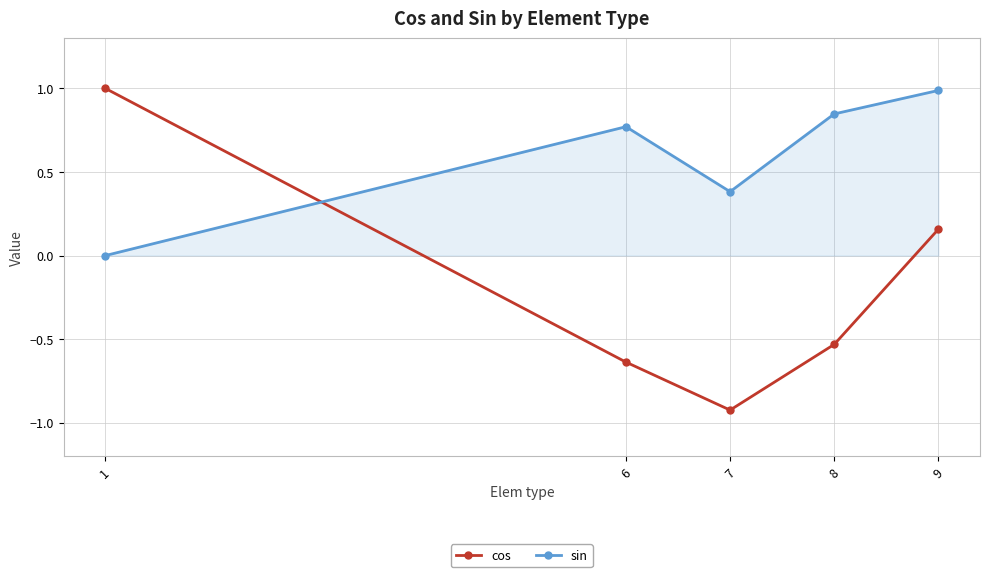

Is this an area chart (filled region under the line)?

No